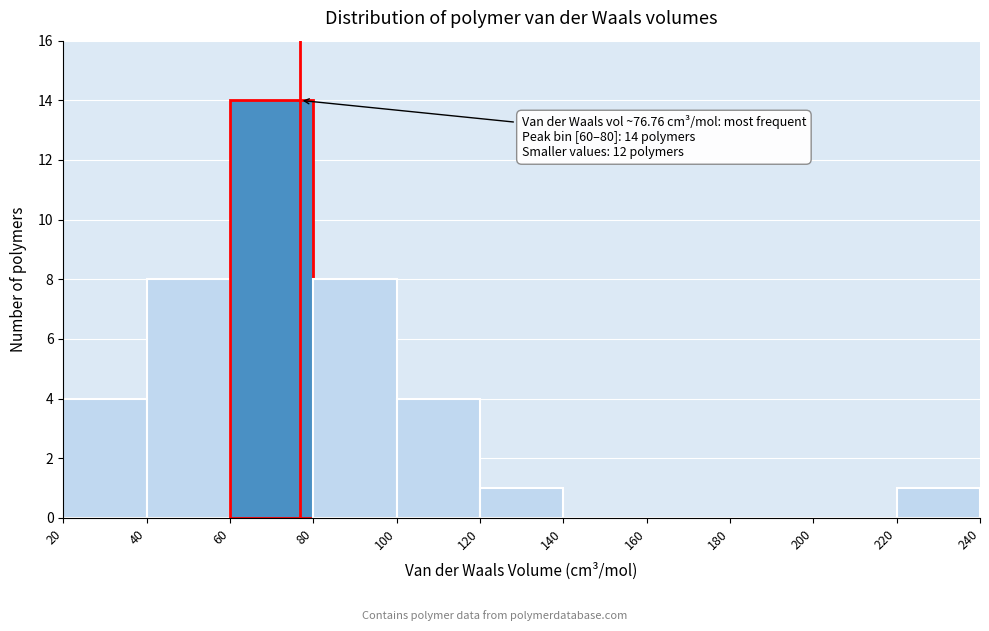

Which range on the x-axis has the tallest bar?

60 to 80